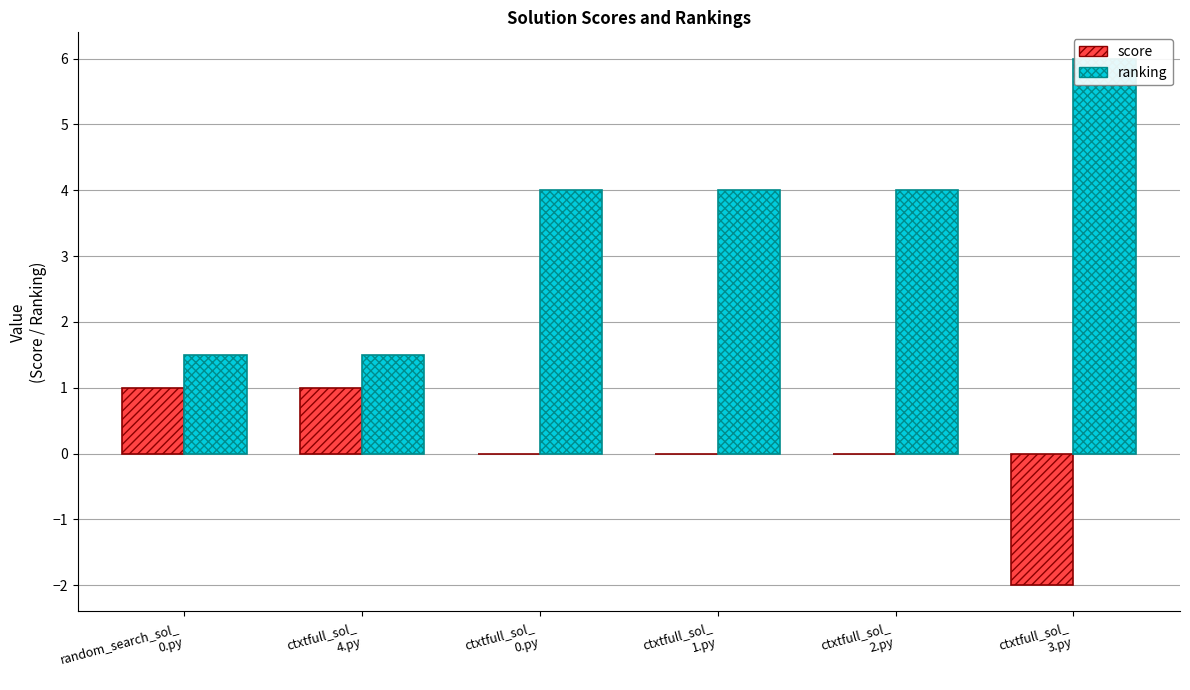

What are all the series names shown in the legend?

score, ranking